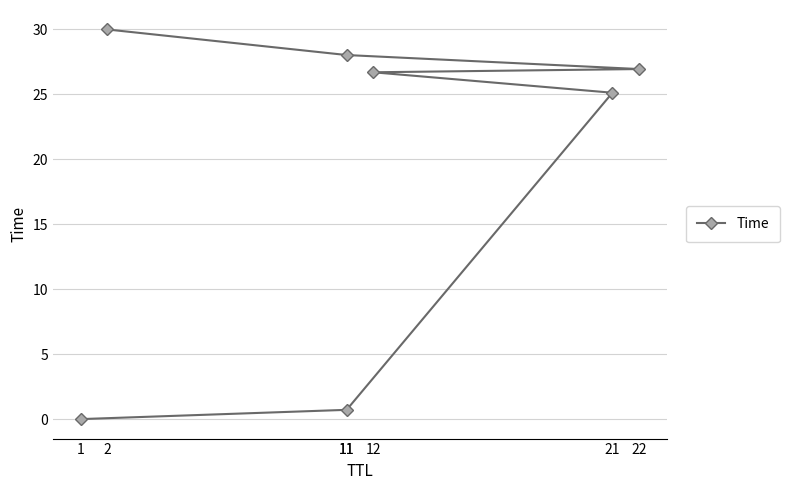

How many data points are above 26?

4